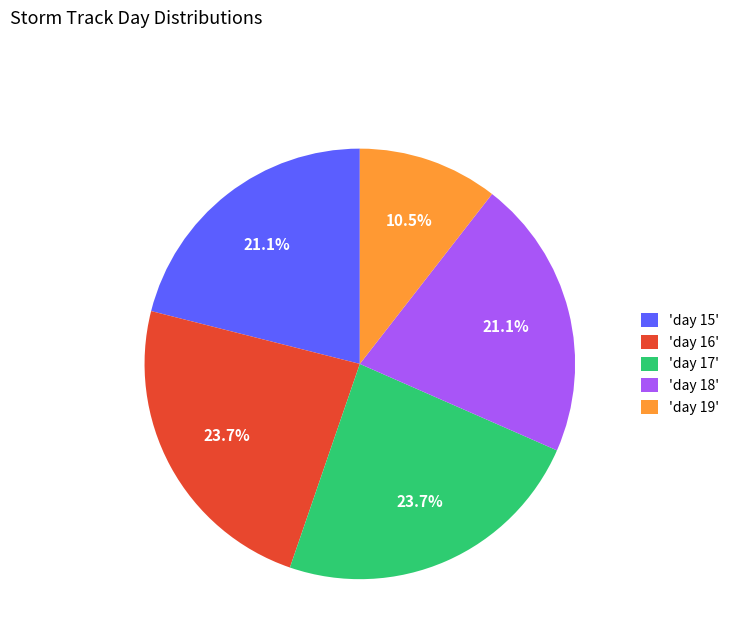

Approximately how many times larger is the value at 'day 17' compared to 'day 15'?

1.1